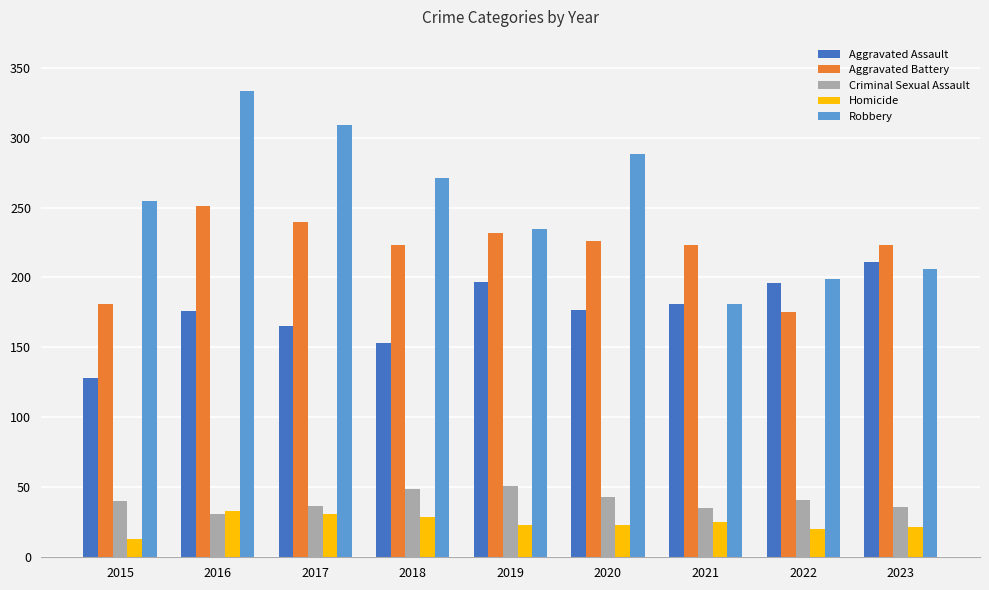

How many data points does each series have?

9